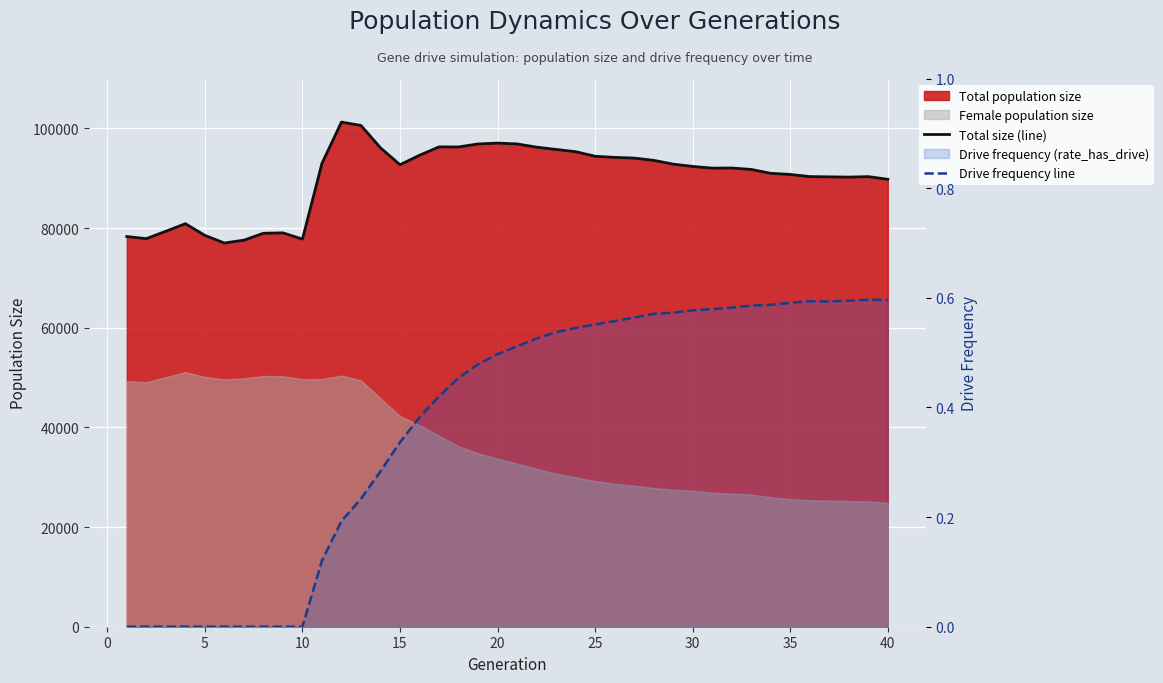

The value of Total size (line) at 5 is 134449.3. True or false?

False